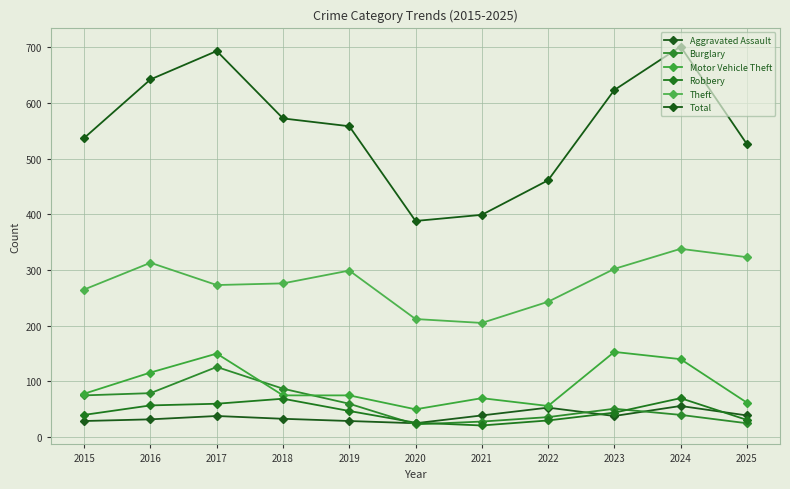

Which label corresponds to the smallest value in the chart?

2021